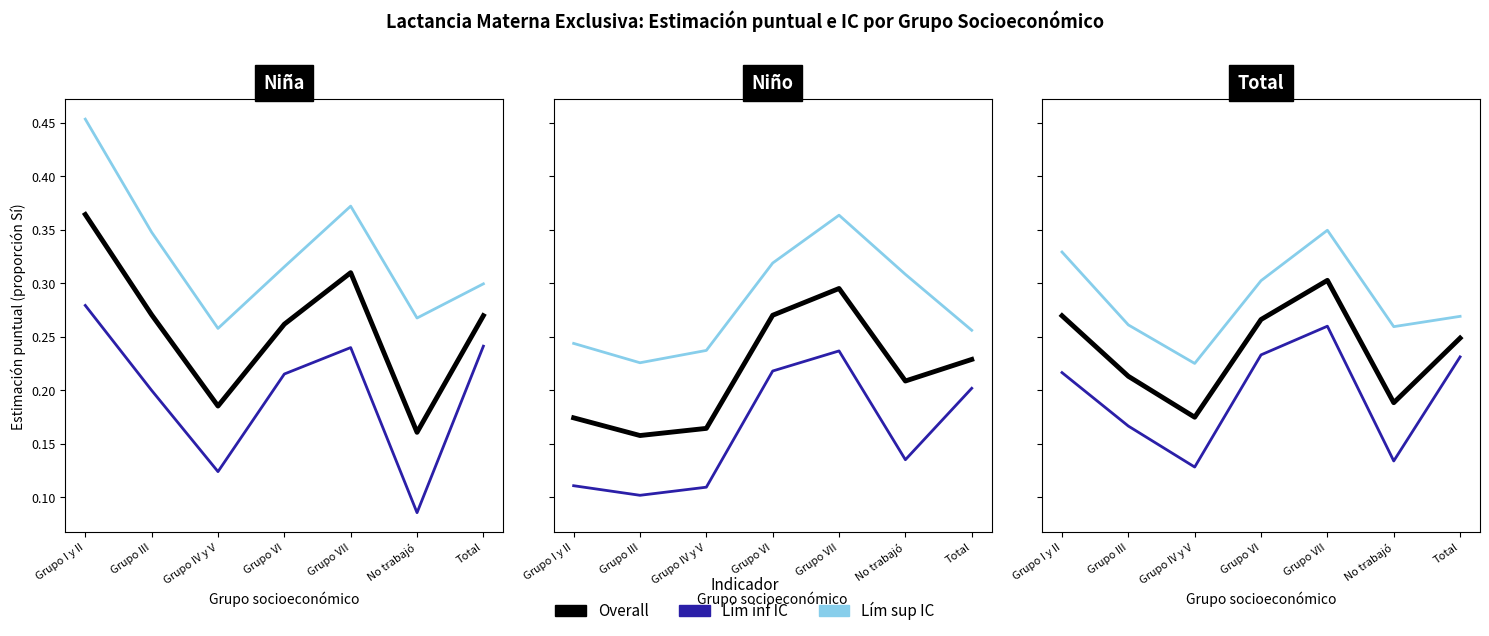

What is the spread (max minus min) of values at No trabajó?

0.1